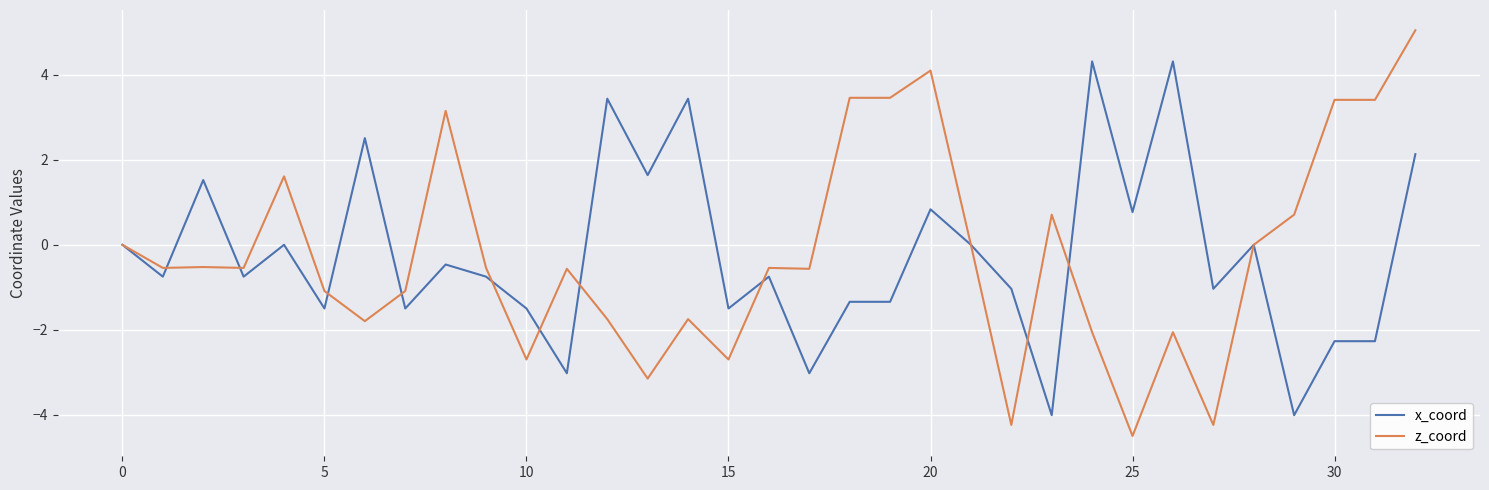

List the series in order of their peak value, lowest first.

x_coord, z_coord